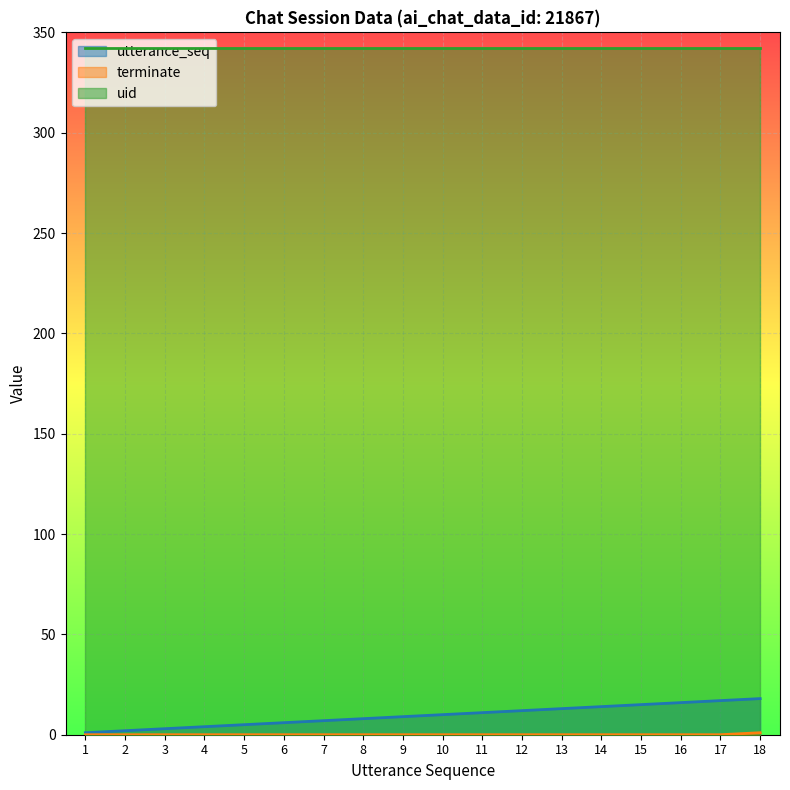

True or false: utterance_seq and terminate intersect in this chart.

False